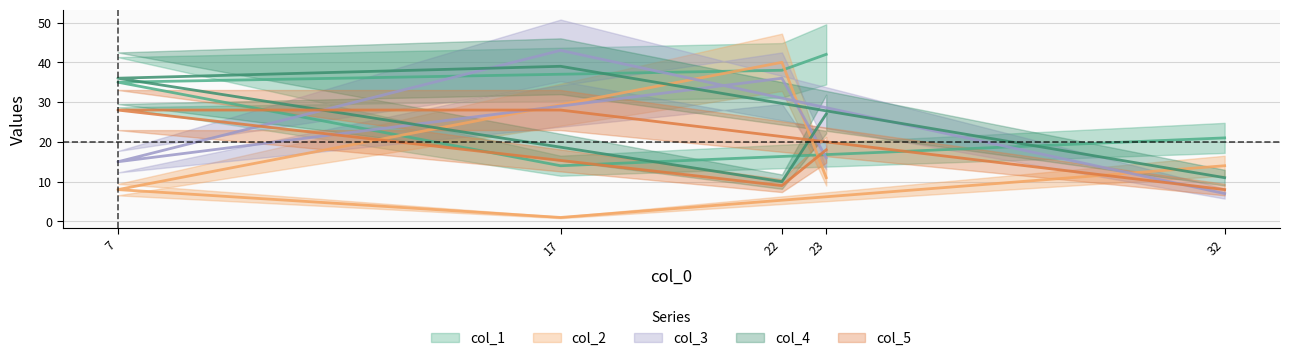

What is the smallest value displayed?

1